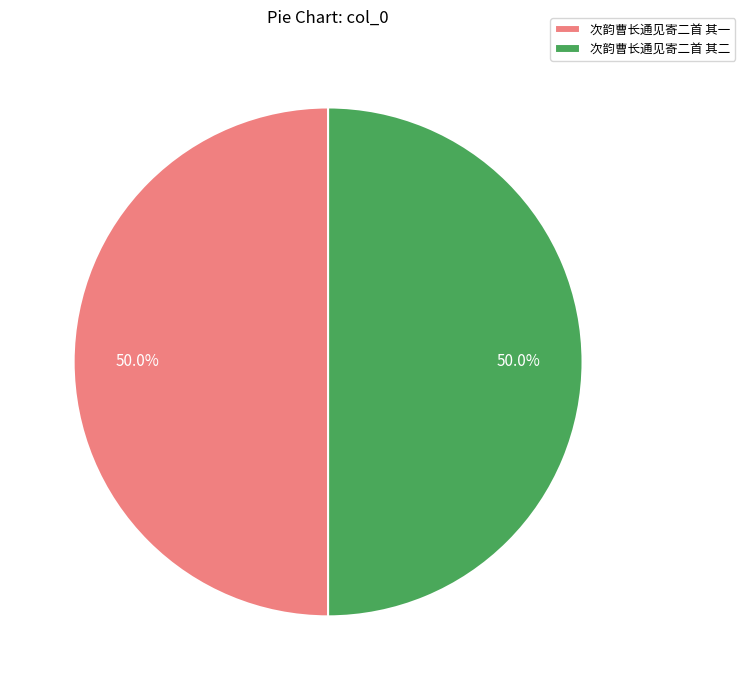

Combined, do 次韵曹长通见寄二首 其二 and 次韵曹长通见寄二首 其一 account for over 50%?

Yes